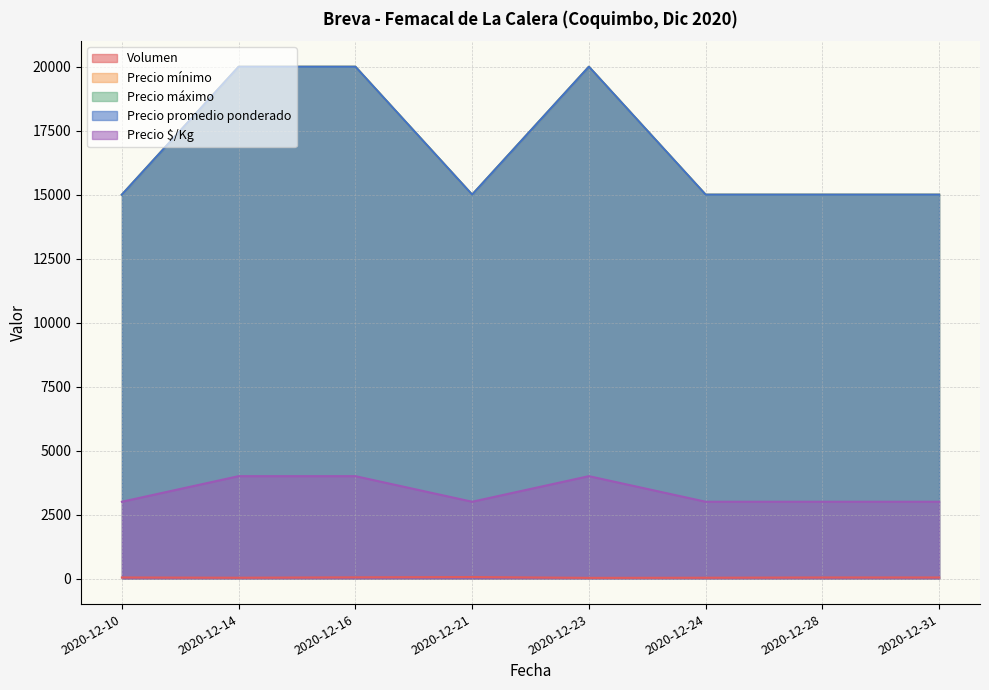

What is the sum of the Precio promedio ponderado values at 2020-12-23 and 2020-12-24?

35000